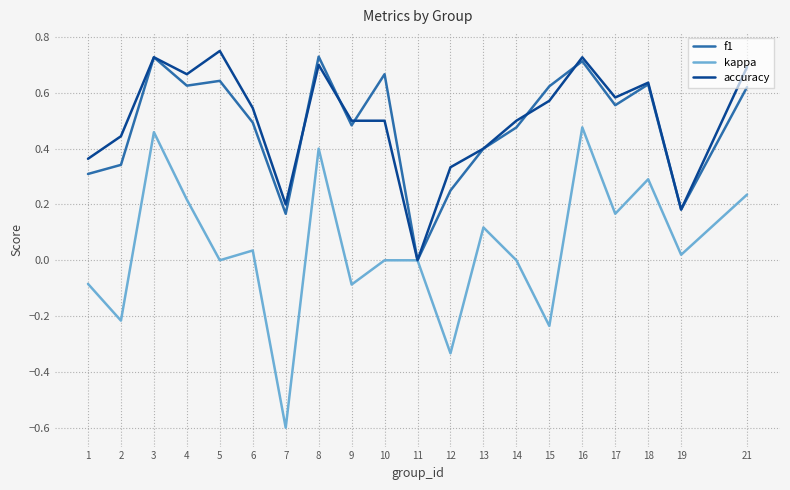

Between 6 and 10, which series saw the biggest shift?

f1